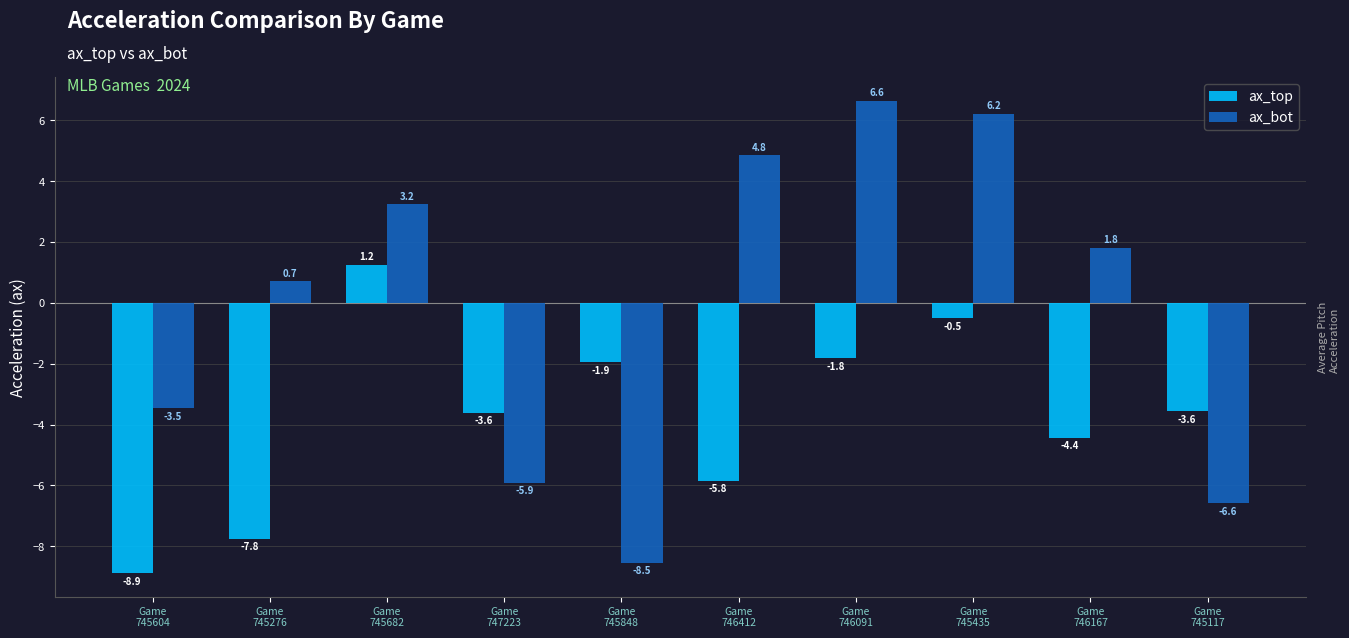

What position from the left is Game
745604?

1